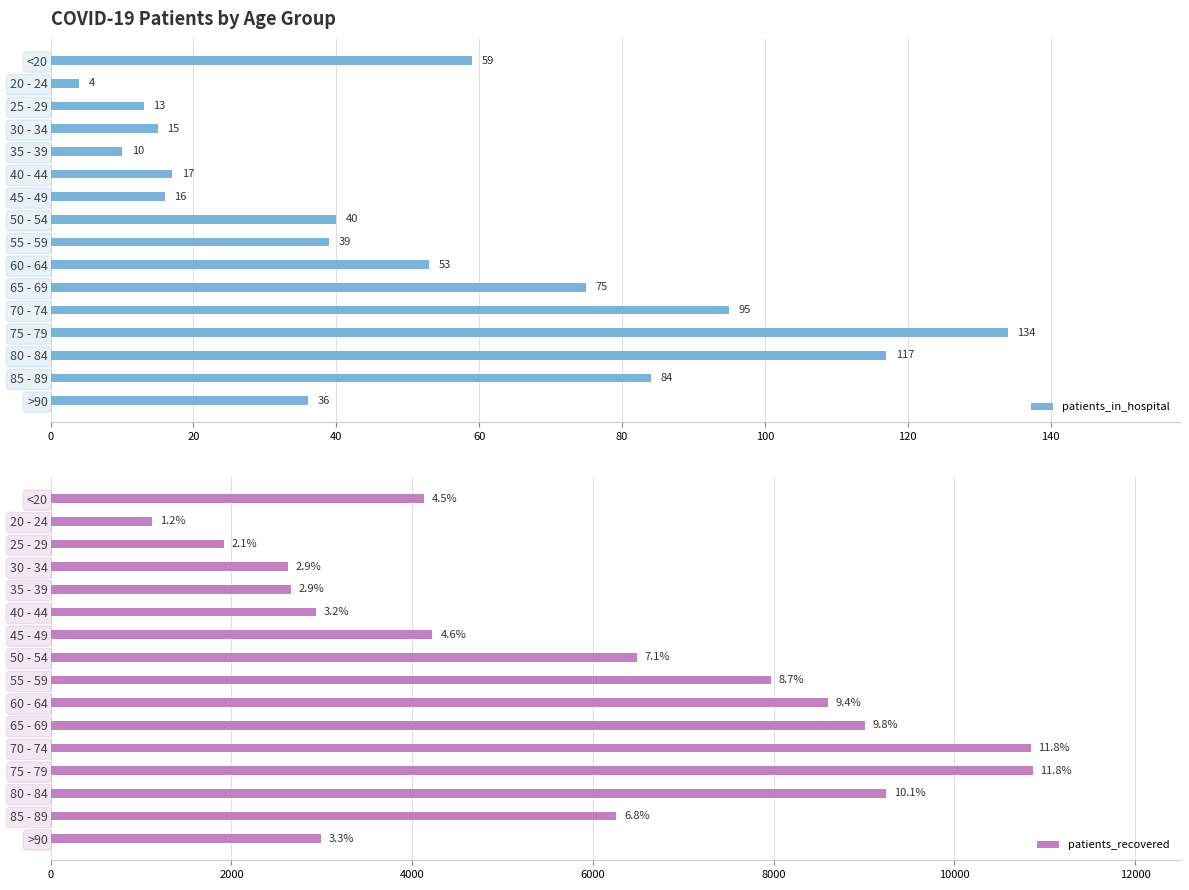

At which label is patients_in_hospital closest to 69?

65 - 69